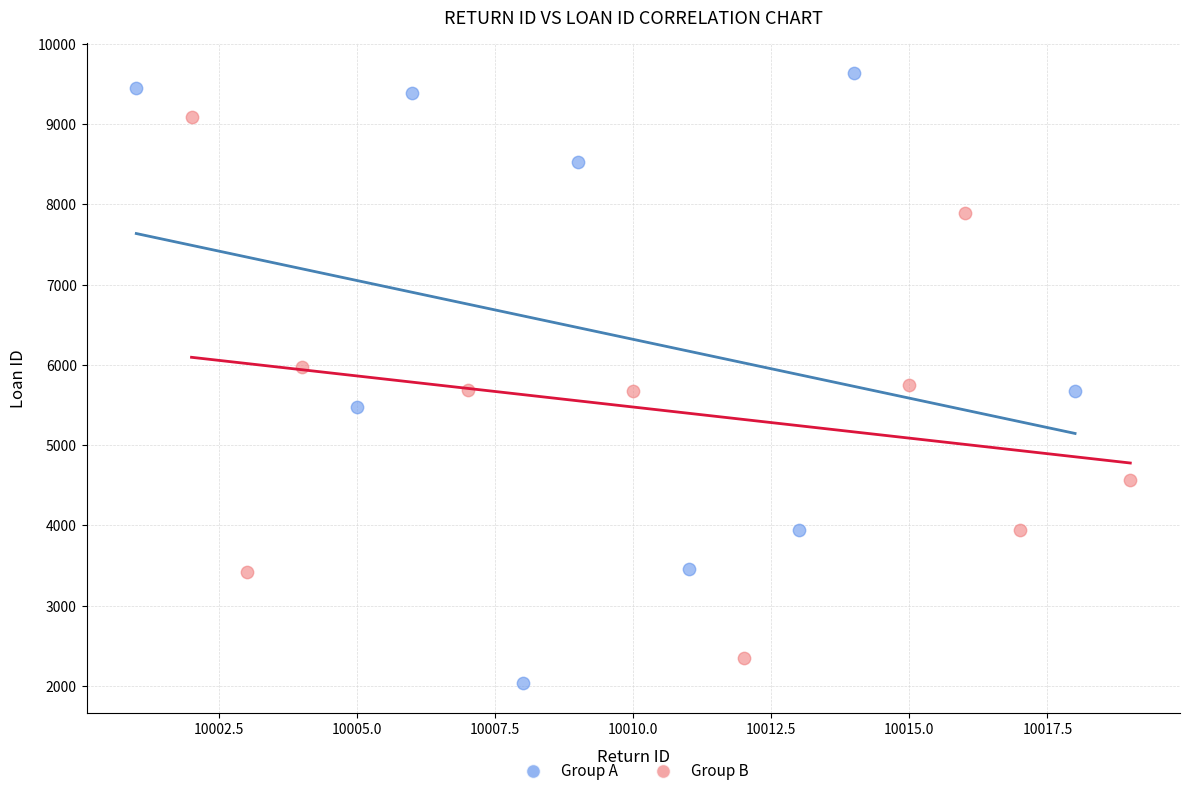

Which series has the largest Y range (max minus min)?

Group A